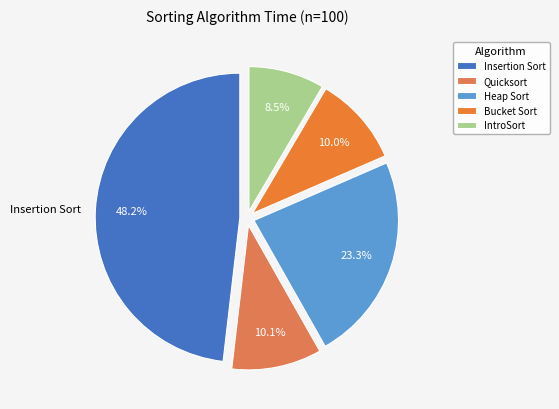

Between Heap Sort and IntroSort, which is larger?

Heap Sort